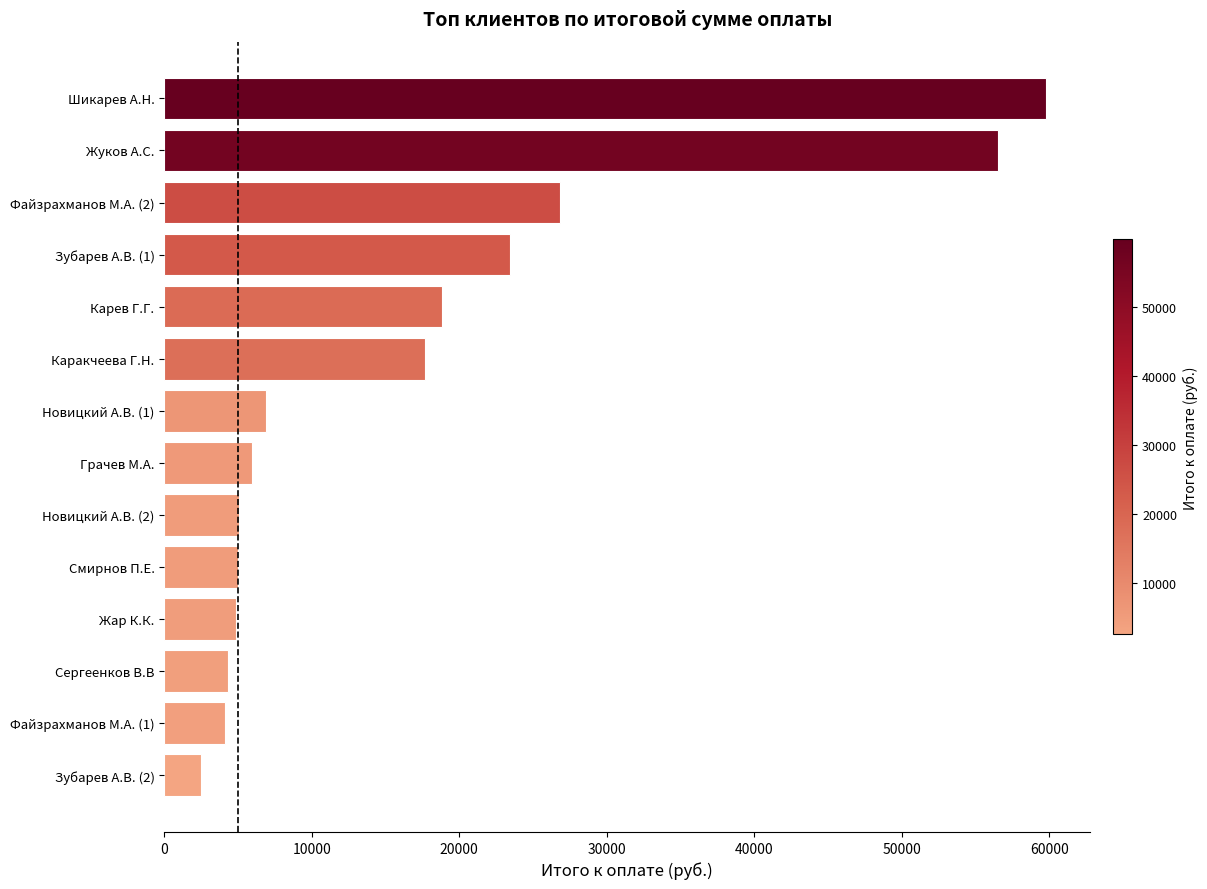

Between Жуков А.С. and Карев Г.Г., which is larger?

Жуков А.С.